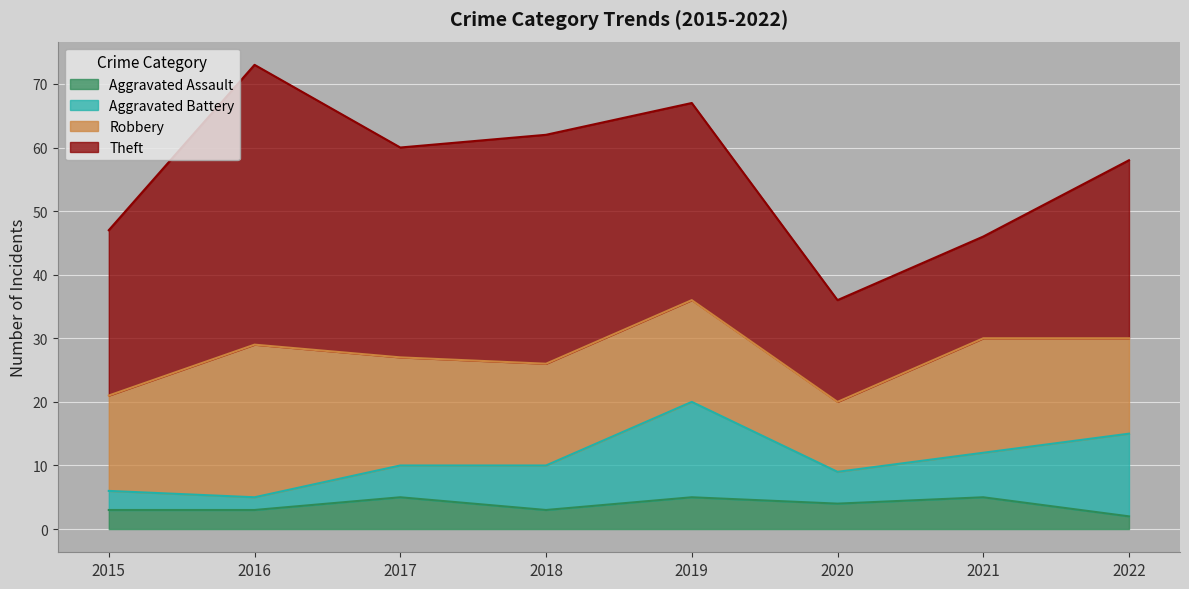

What are all the series names shown in the legend?

Aggravated Assault, Aggravated Battery, Robbery, Theft